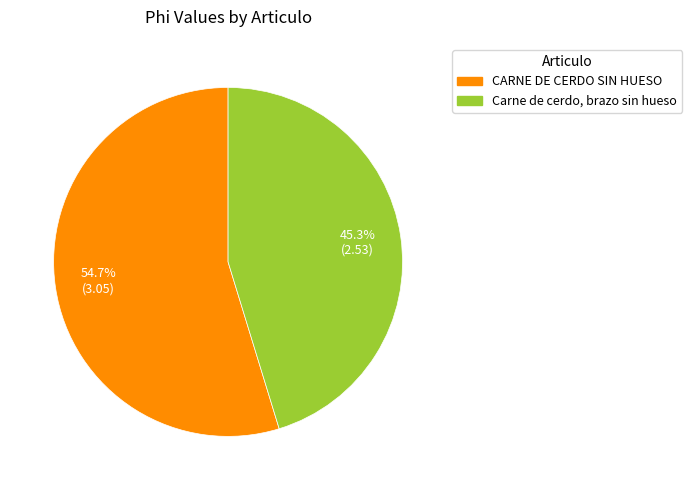

What percentage is the Carne de cerdo, brazo sin hueso slice, to the nearest percent?

45%